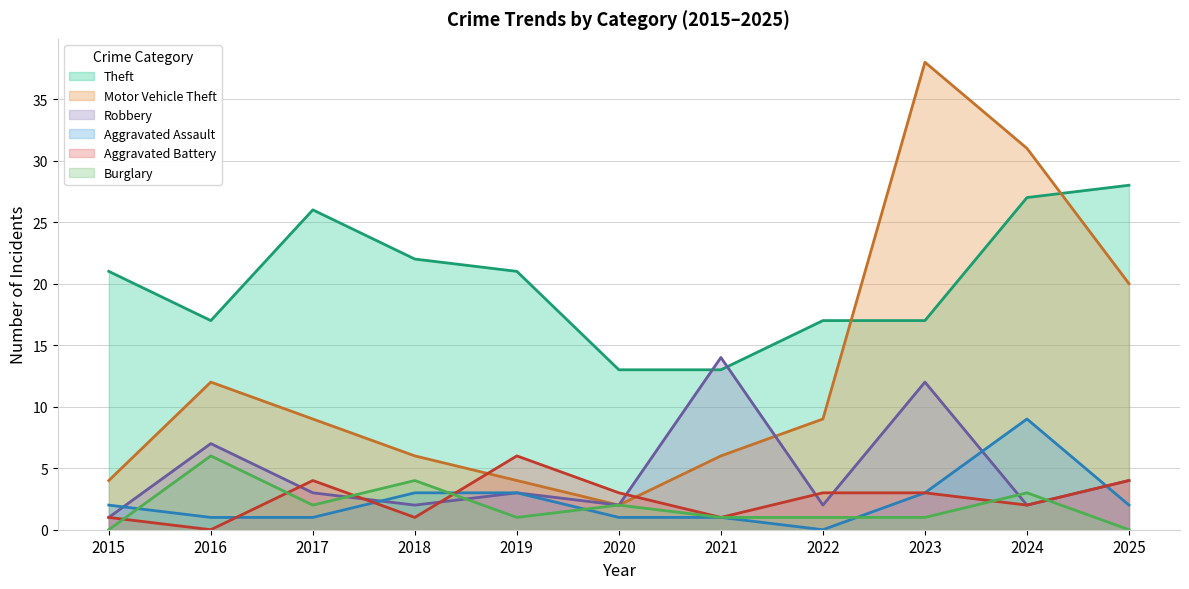

What is the difference between the highest and lowest values at 2016?

17